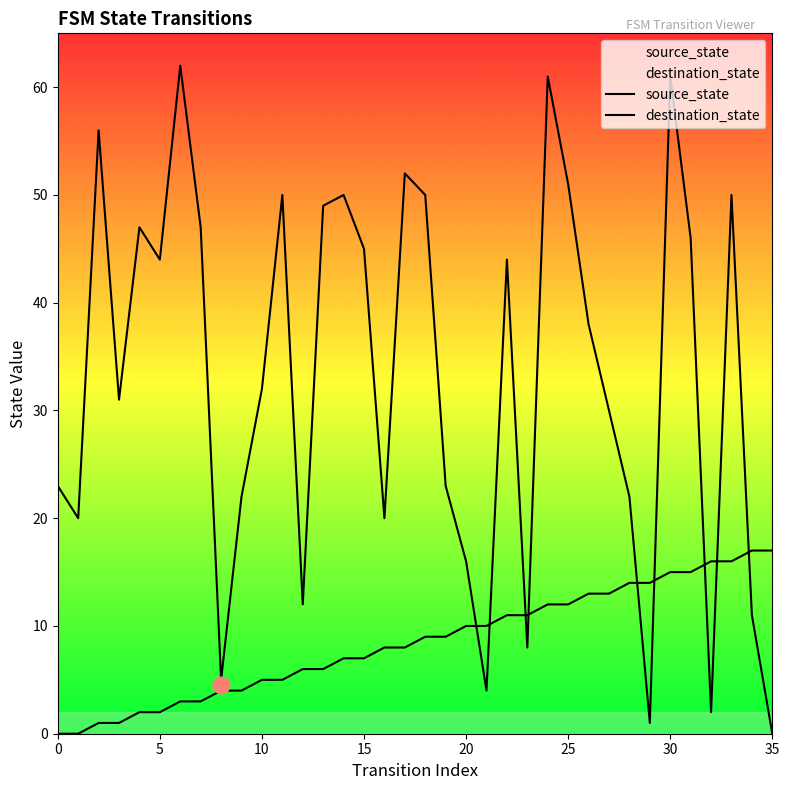

How many interior local peaks does the destination_state series have?

10